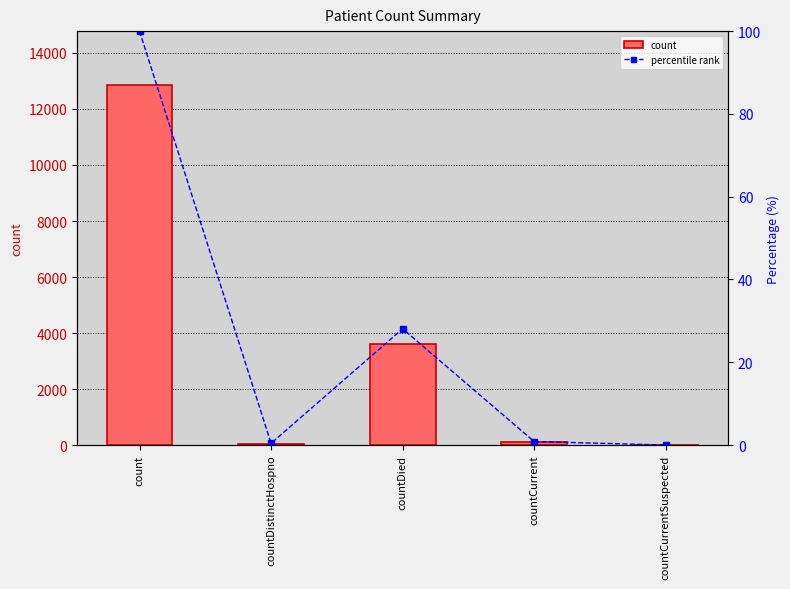

What value does the count series have at countDied?

3610.0